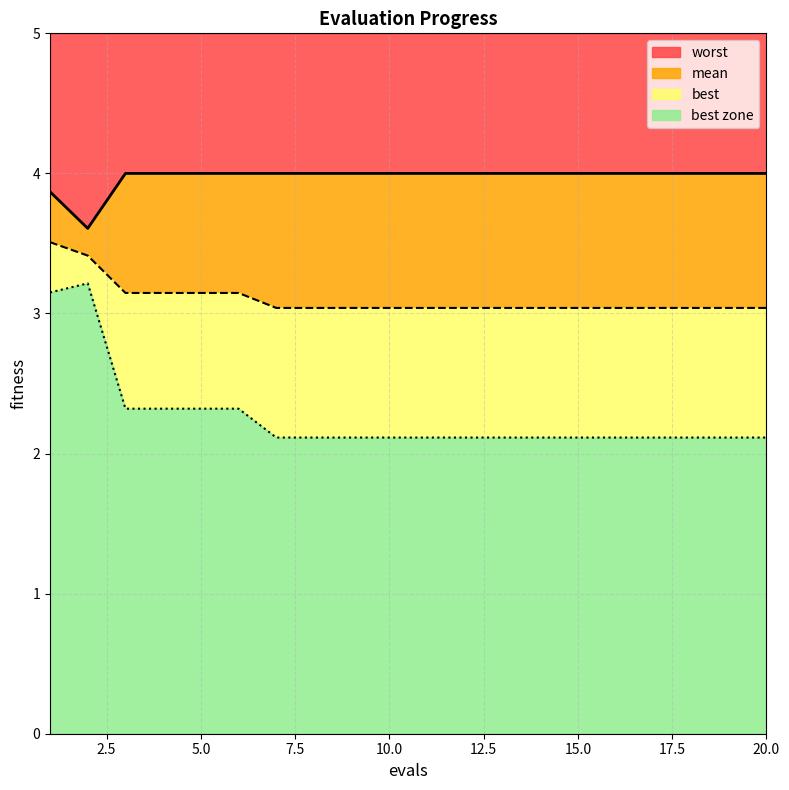

Does the chart display data point markers on the line(s)?

No